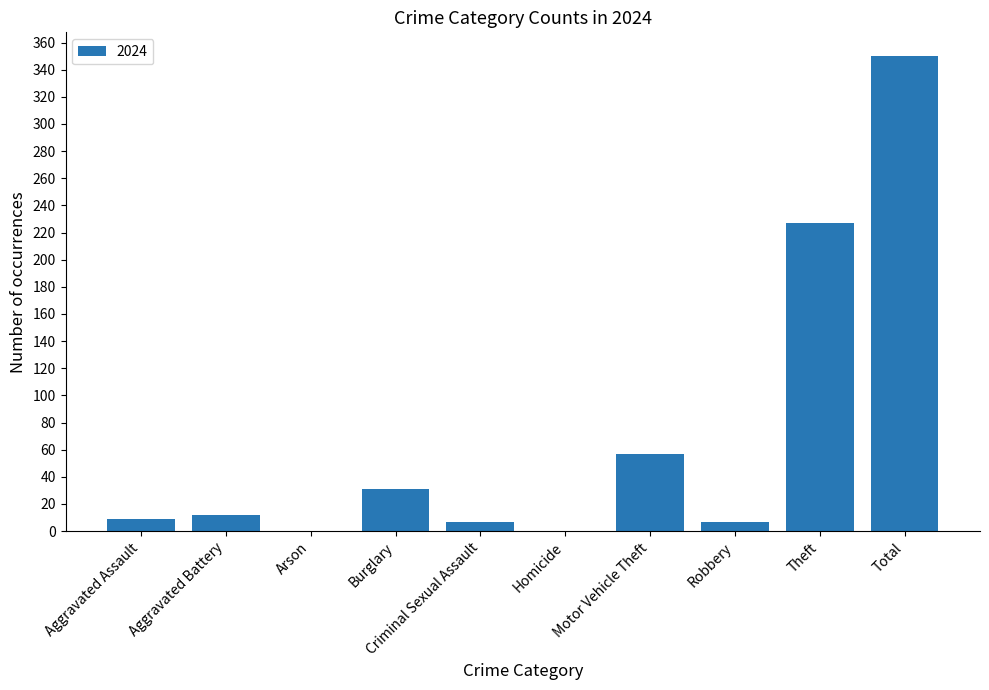

Between Burglary and Robbery, which is larger?

Burglary